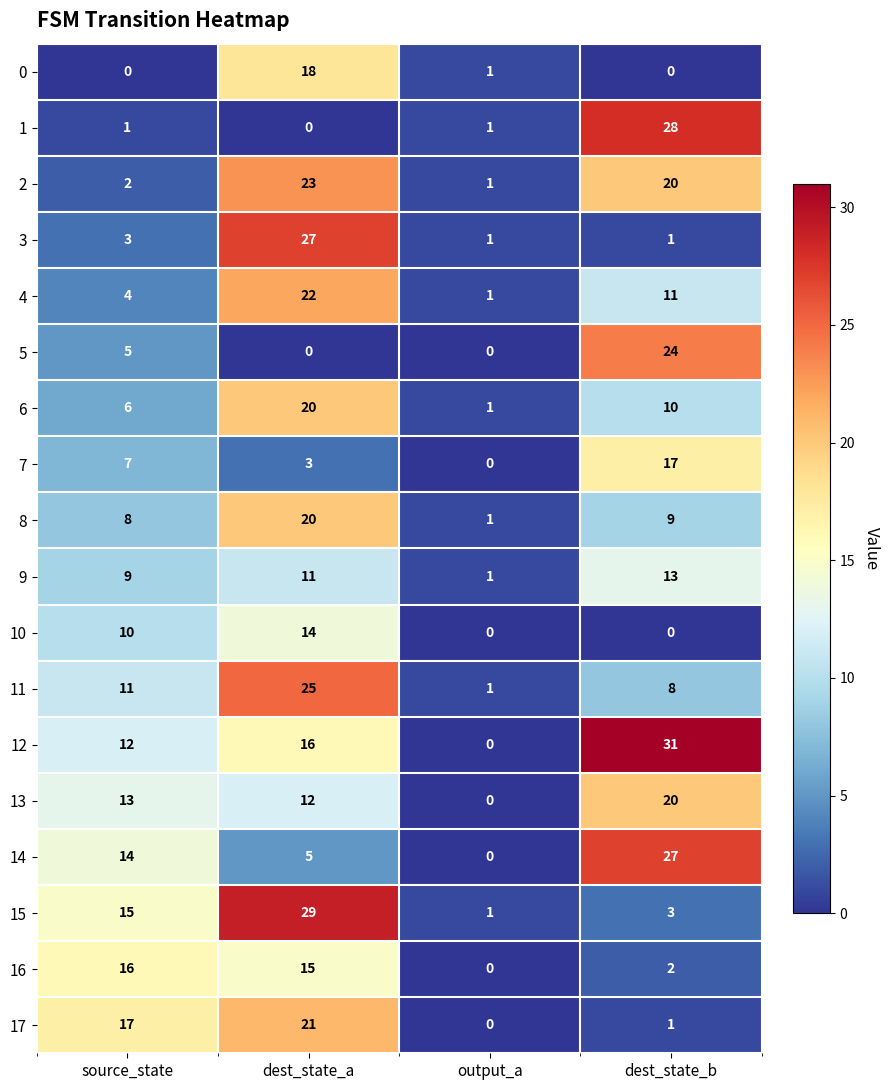

Which series has the largest total across all categories?

12